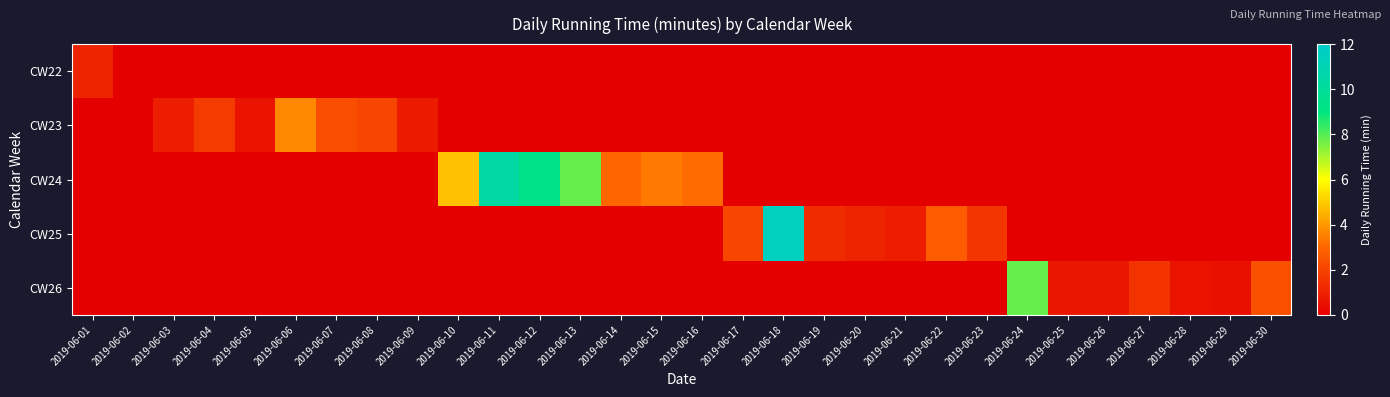

At which label is CW25 closest to 5?

2019-06-22